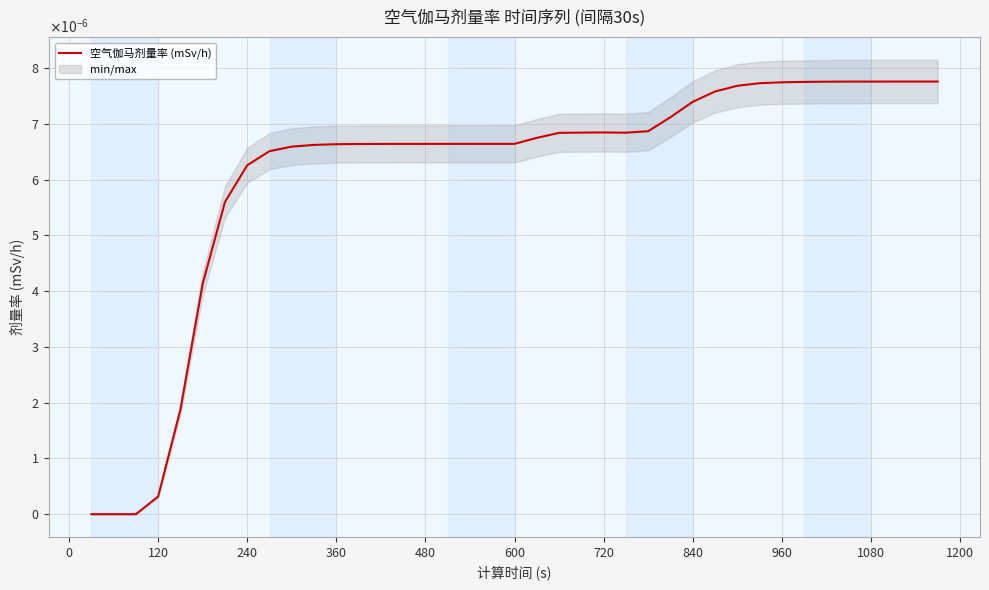

How many positive values are there?

36